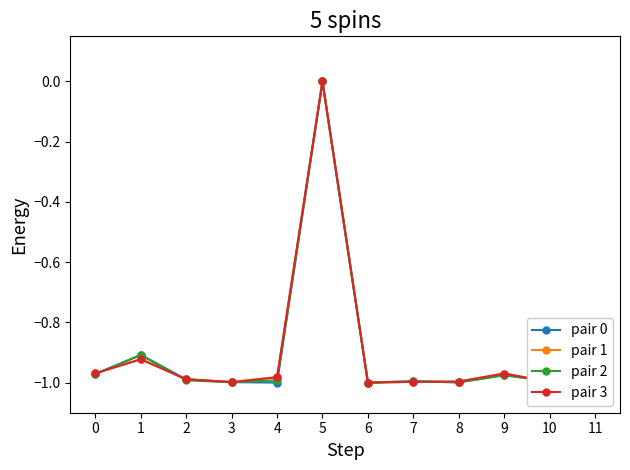

At which category does pair 3 reach its first local peak?

1